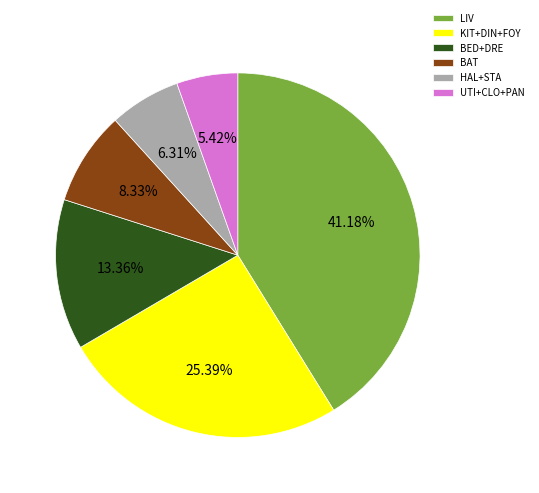

What is the ratio of the value at BED+DRE to the value at KIT+DIN+FOY?

0.5